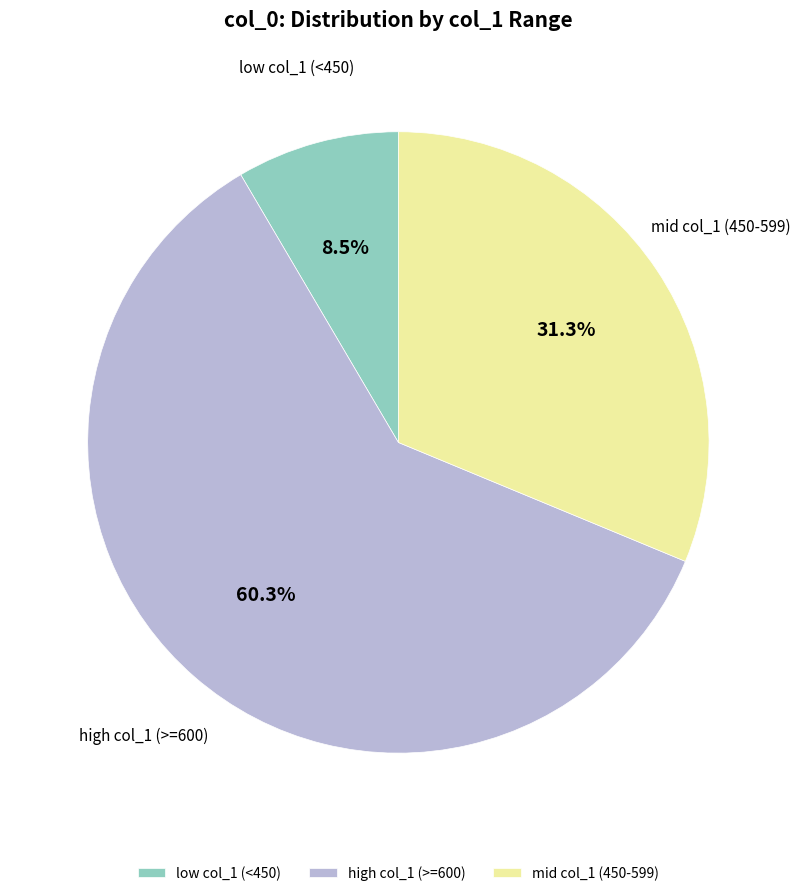

Does low col_1 (<450) account for over 50% of the chart?

No